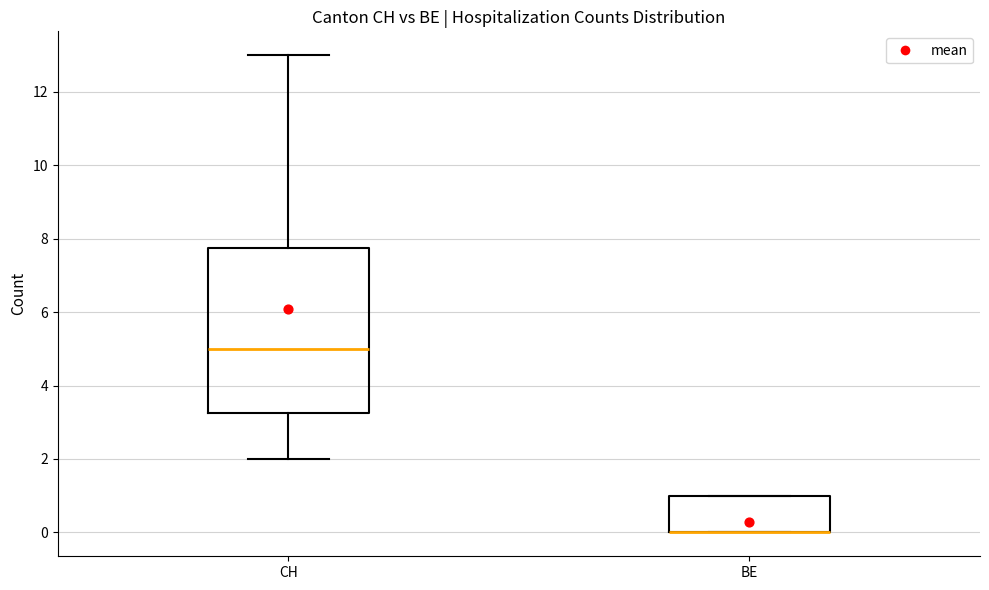

Reading left to right, read every box against the y-axis: the position of its median line, the range the box covers, and the ends of its whiskers. The values are not printed on the chart, so give them approximately, as read against the axis.

CH: median 5.0, box 3.2 to 7.8, whiskers 2.0 to 13.0
BE: median 0.0 (drawn on the box's lower edge), box 0.0 to 1.0, whiskers 0.0 to 1.0